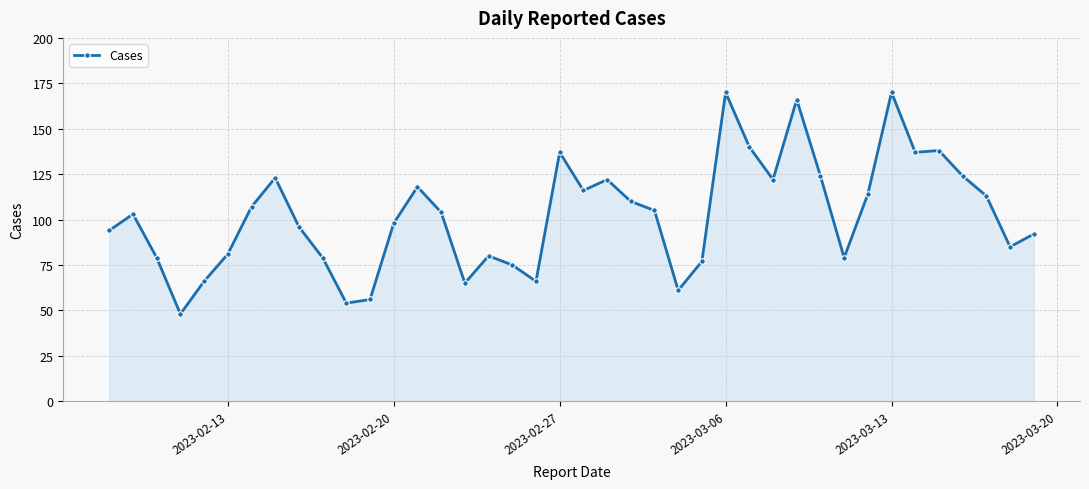

What is the maximum value shown in the chart?

170